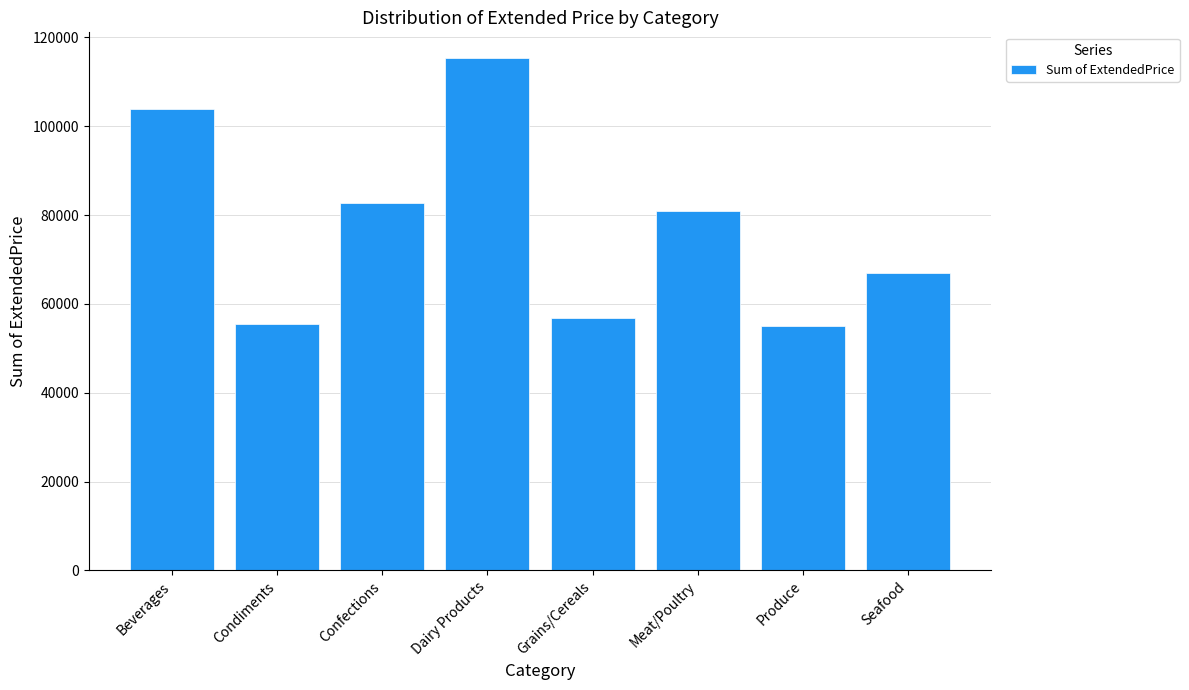

What is the change in value from Condiments to Confections?

+27289.1